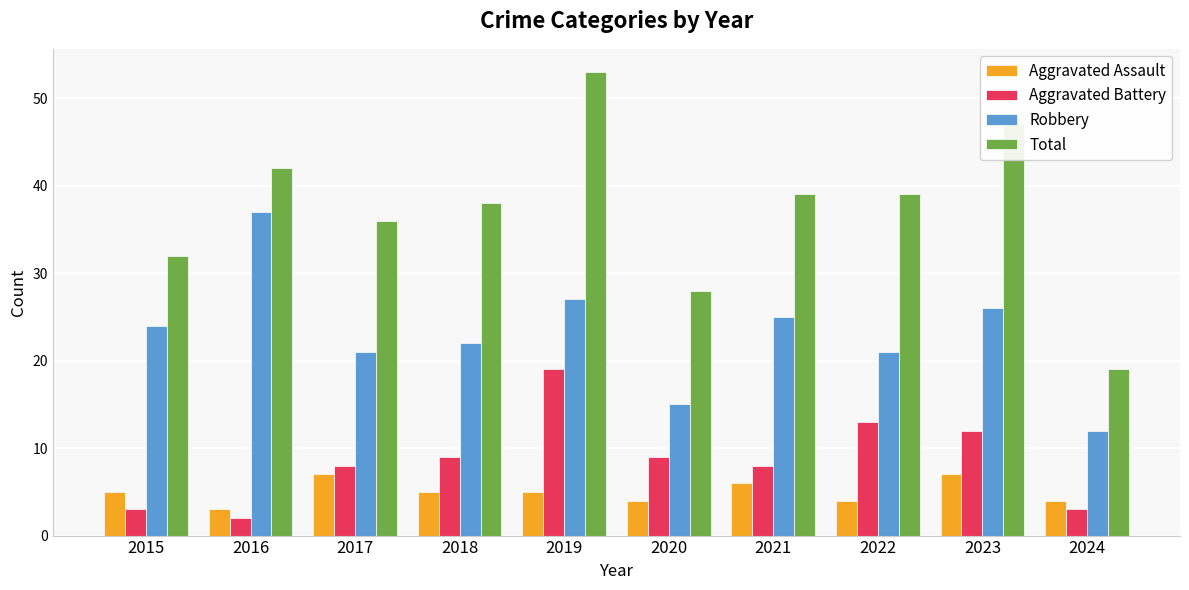

What is the smallest value displayed?

2